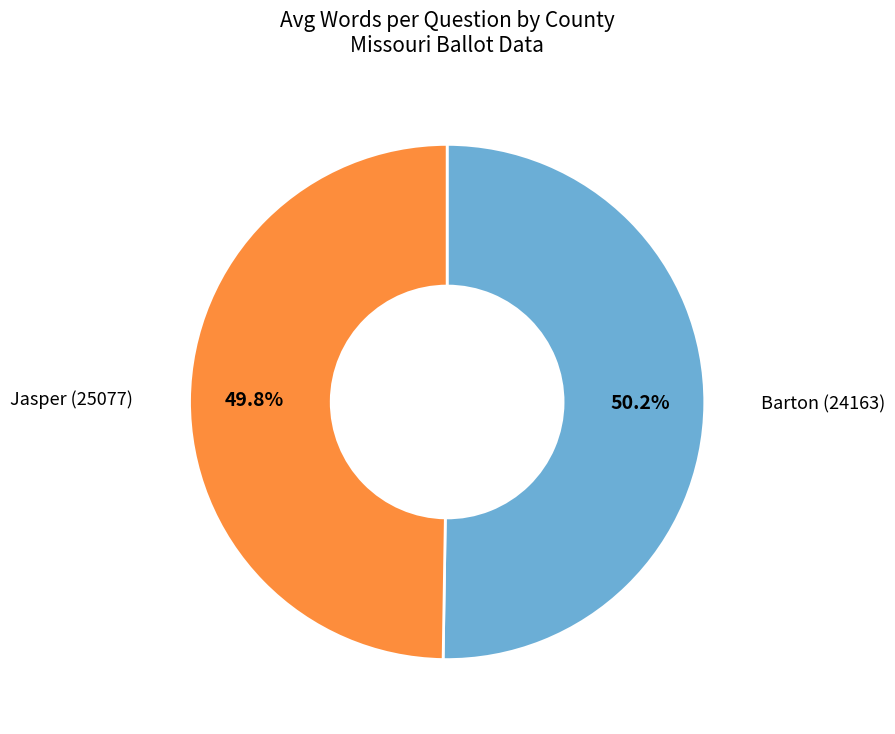

How many slices are in this pie chart?

2